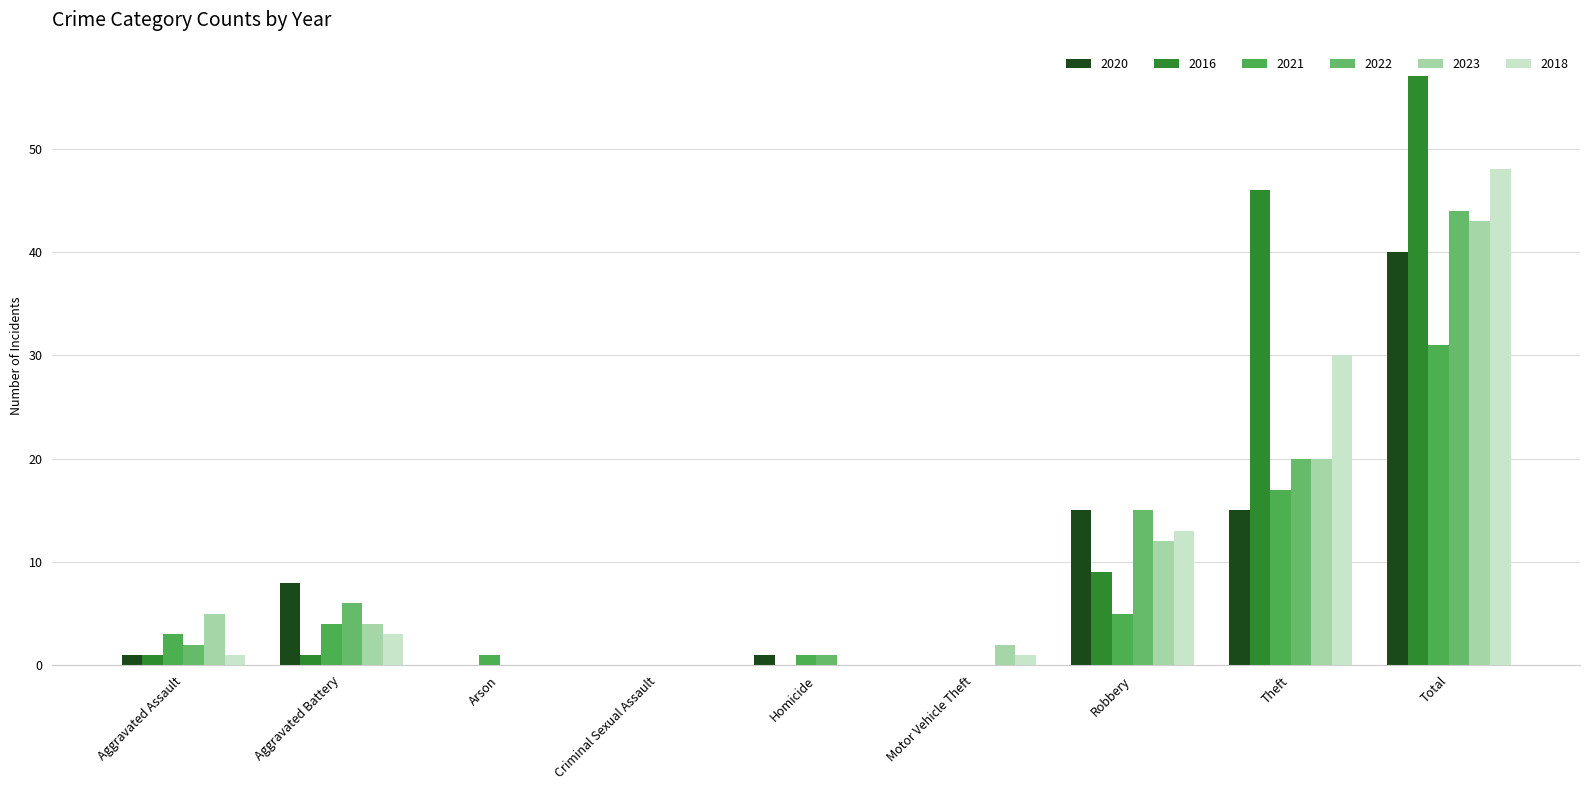

Are the bars horizontal?

No